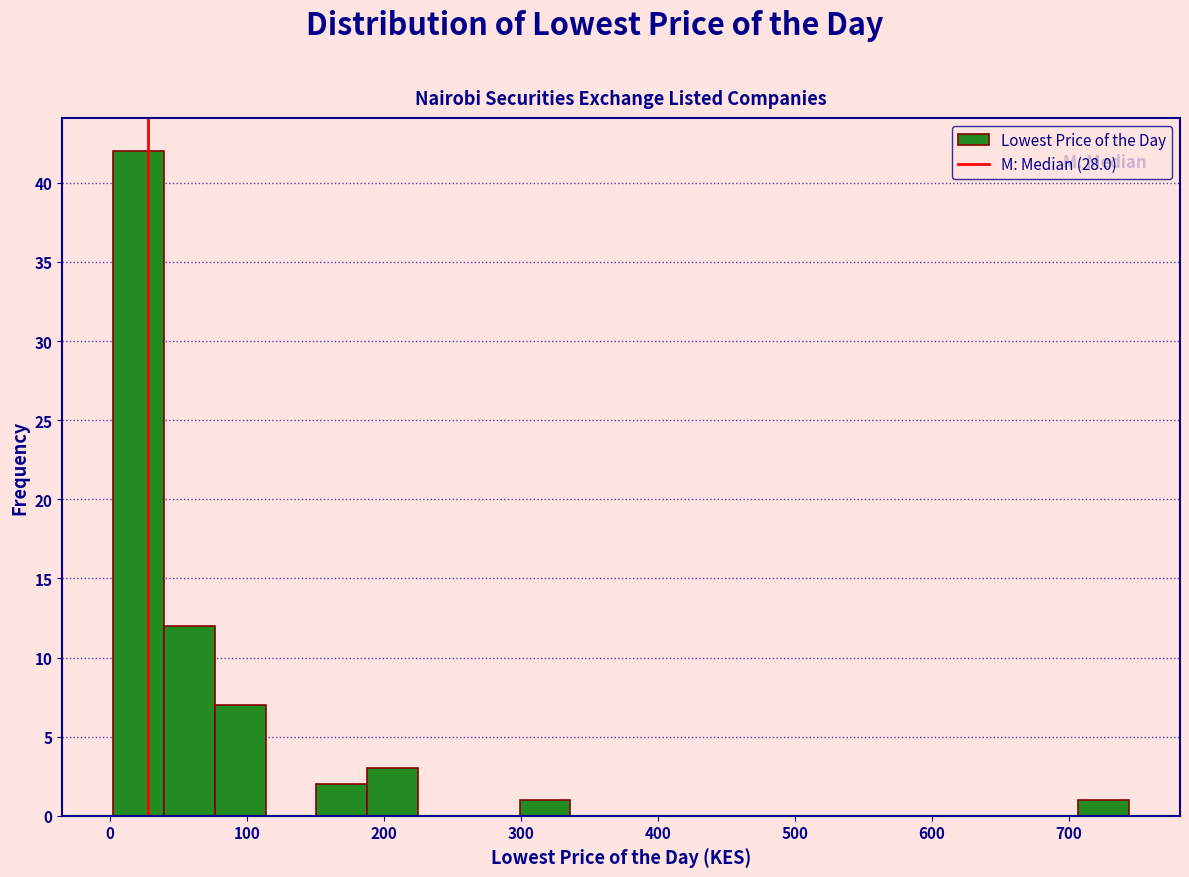

Around what value on the x-axis is the tallest bar? Give the approximate position of its centre, as read against the axis.

20